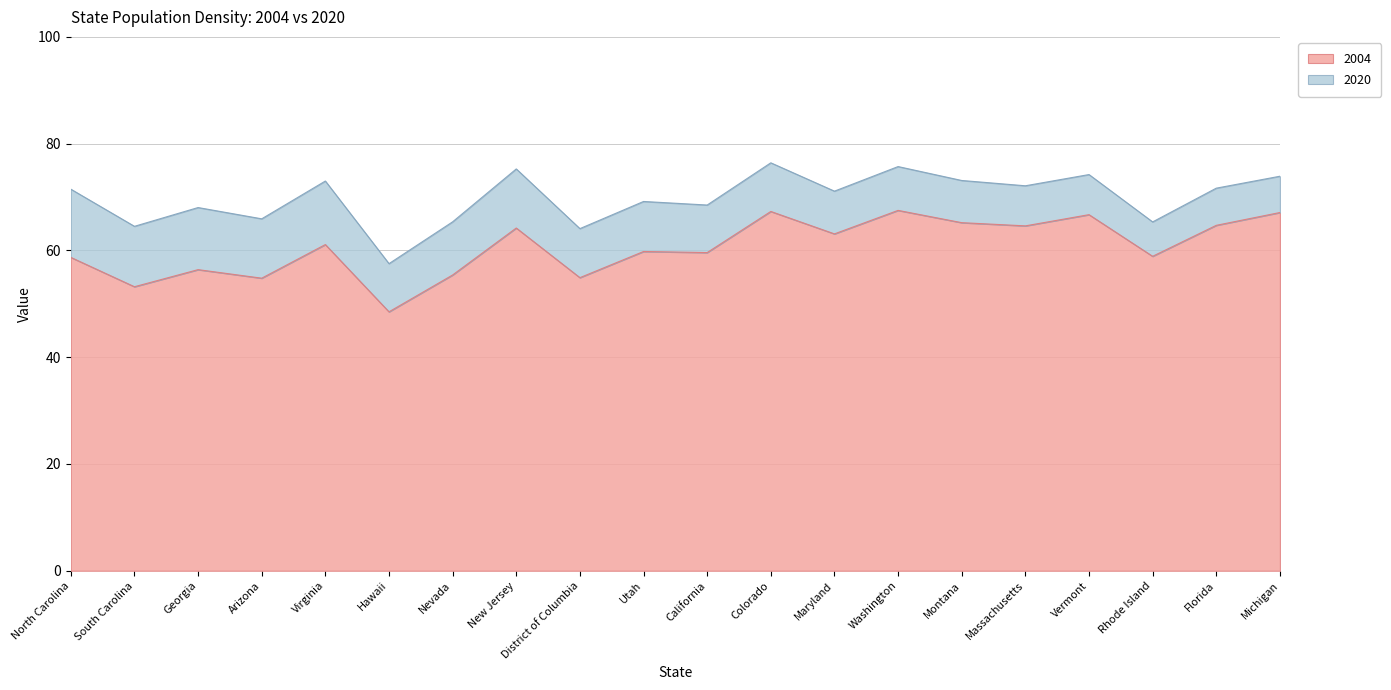

Reading left to right, transcribe all the data shown in this chart.

2004: 58.7	53.2	56.4	54.8	61.1	48.5	55.4	64.2	54.9	59.8	59.6	67.3	63.1	67.5	65.2	64.6	66.7	58.9	64.7	67.1
2020: 71.5	64.5	68.0	65.9	73.0	57.5	65.4	75.3	64.1	69.2	68.5	76.4	71.1	75.7	73.1	72.1	74.2	65.3	71.7	73.9